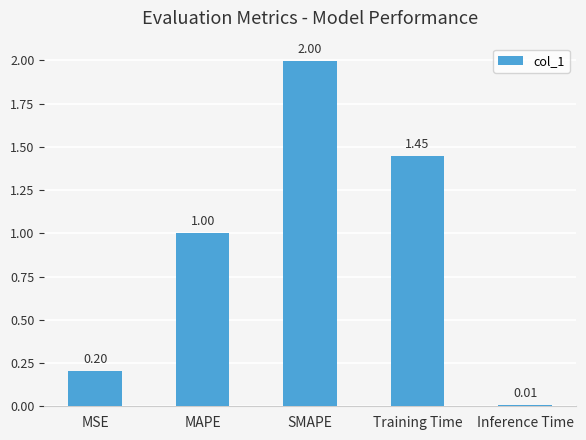

Where is the data nearest to the value 1?

MAPE